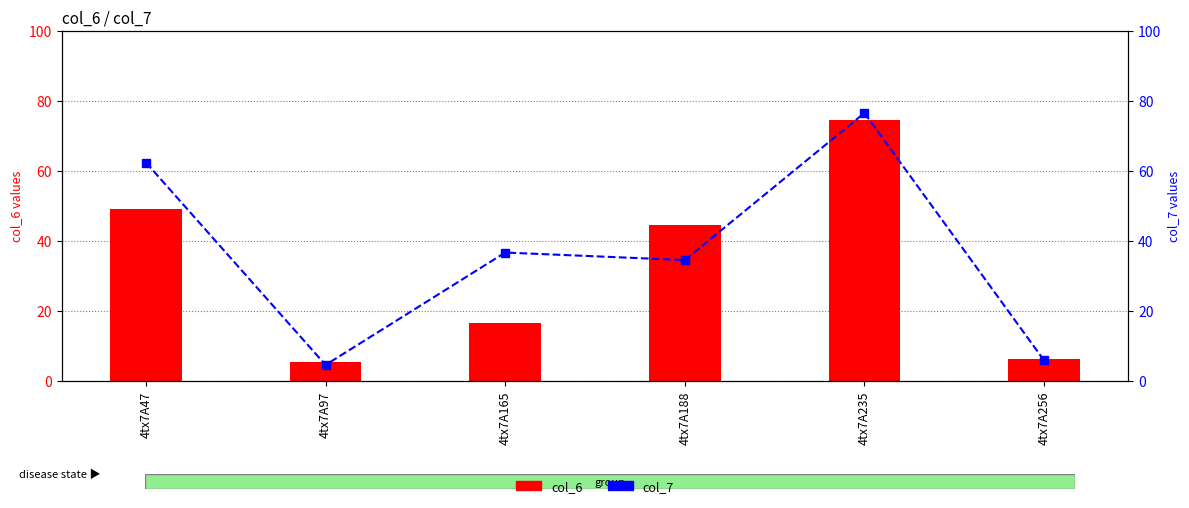

What is the difference between the highest and lowest values at 4tx7A165?

20.0